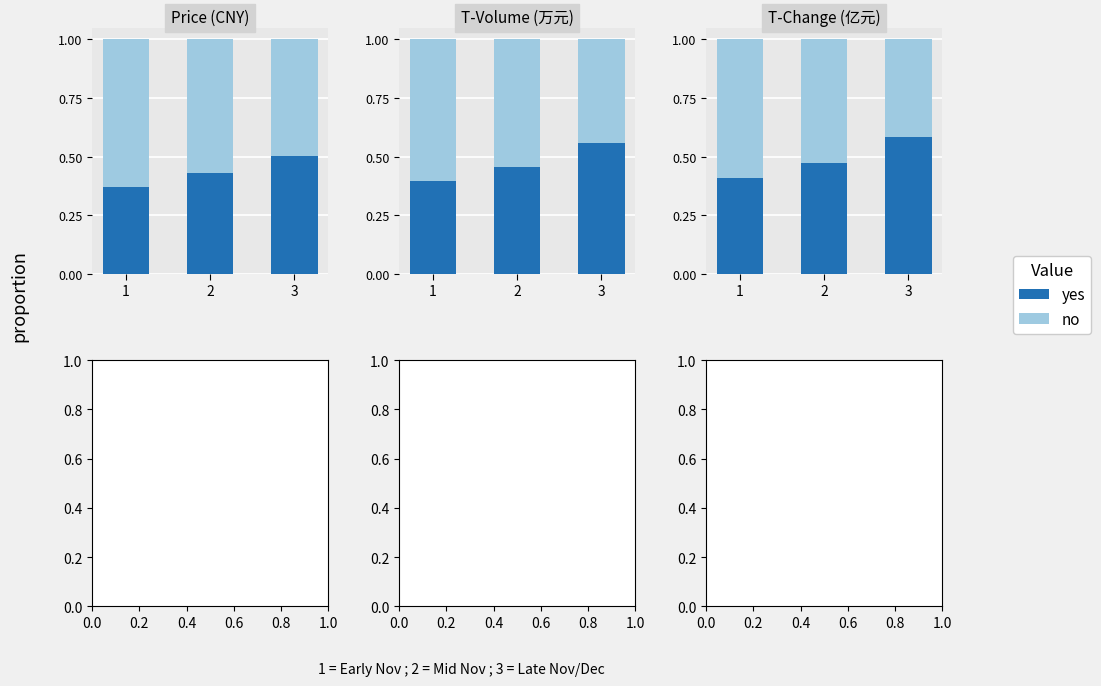

Are the bars horizontal?

No